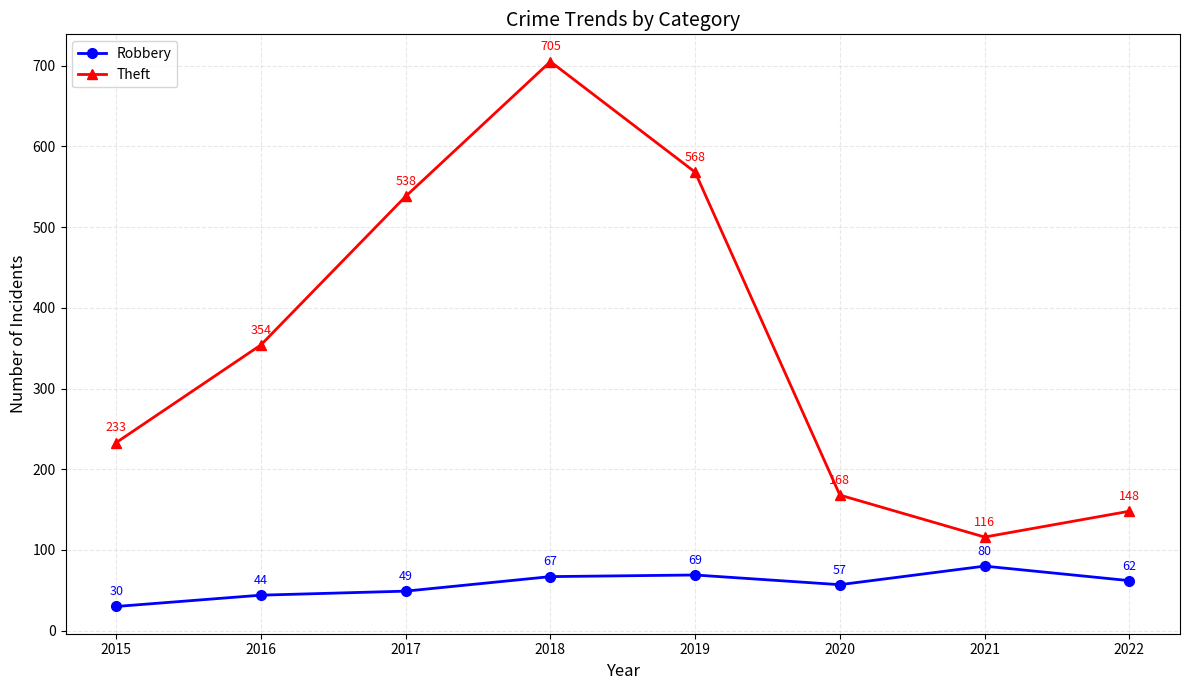

What are all the series names shown in the legend?

Robbery, Theft